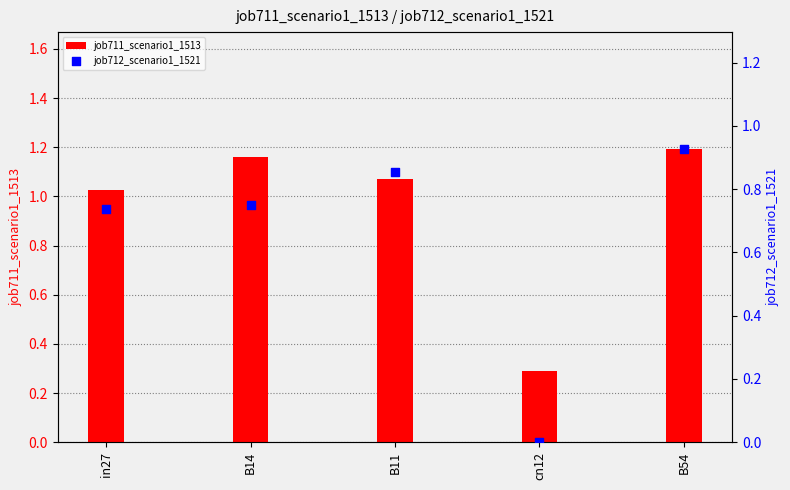

Which series has the largest Y range (max minus min)?

job712_scenario1_1521